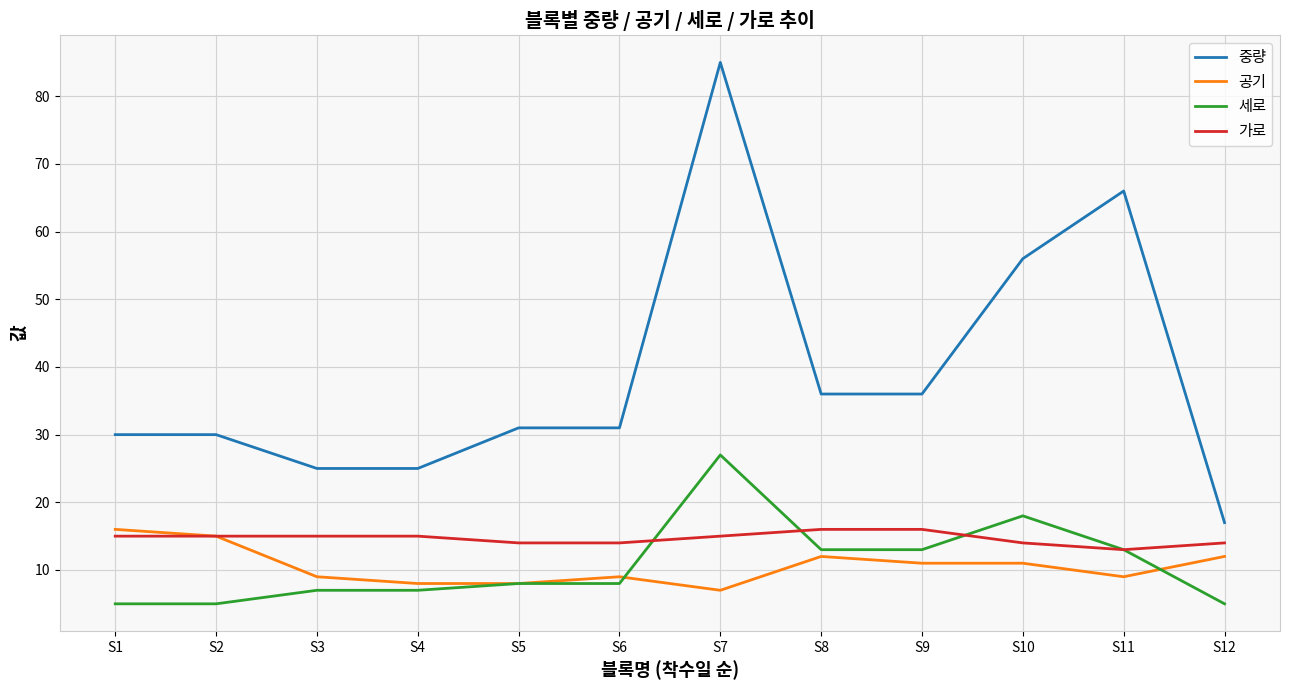

What is the difference between the second highest and minimum values in the 세로 series?

13